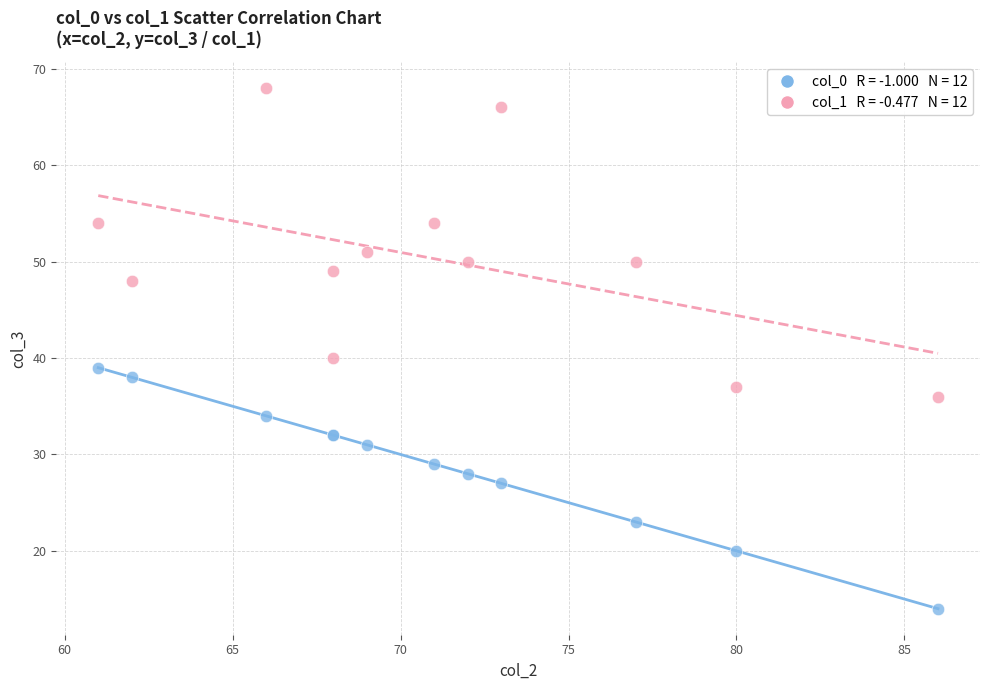

Across all series, what Y value is closest to 41?

40